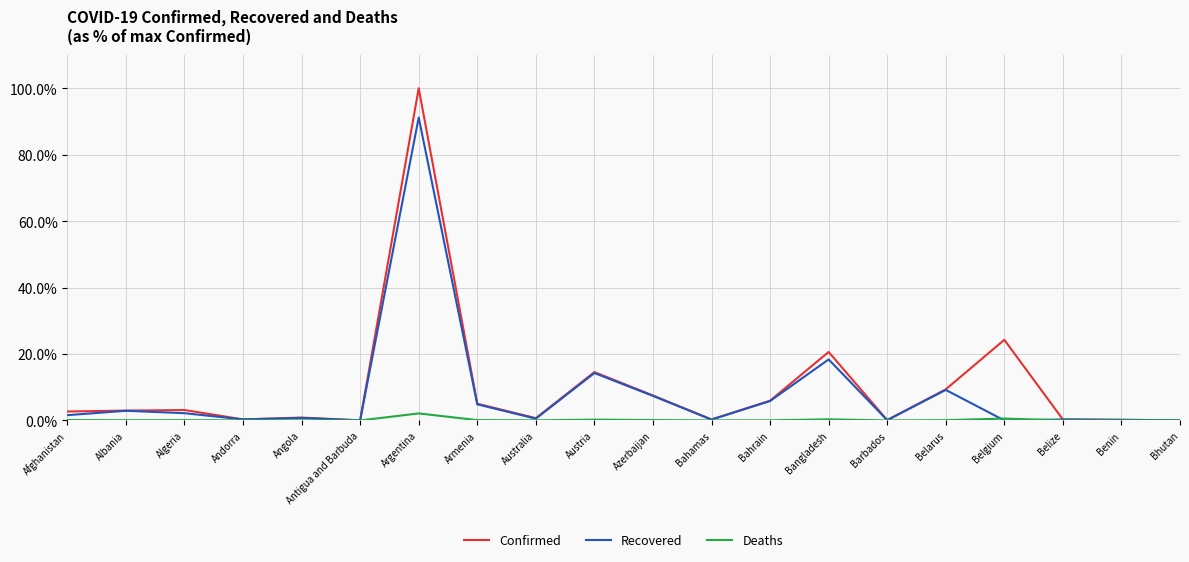

In Confirmed, how many points are higher than both neighbors (excluding endpoints)?

6